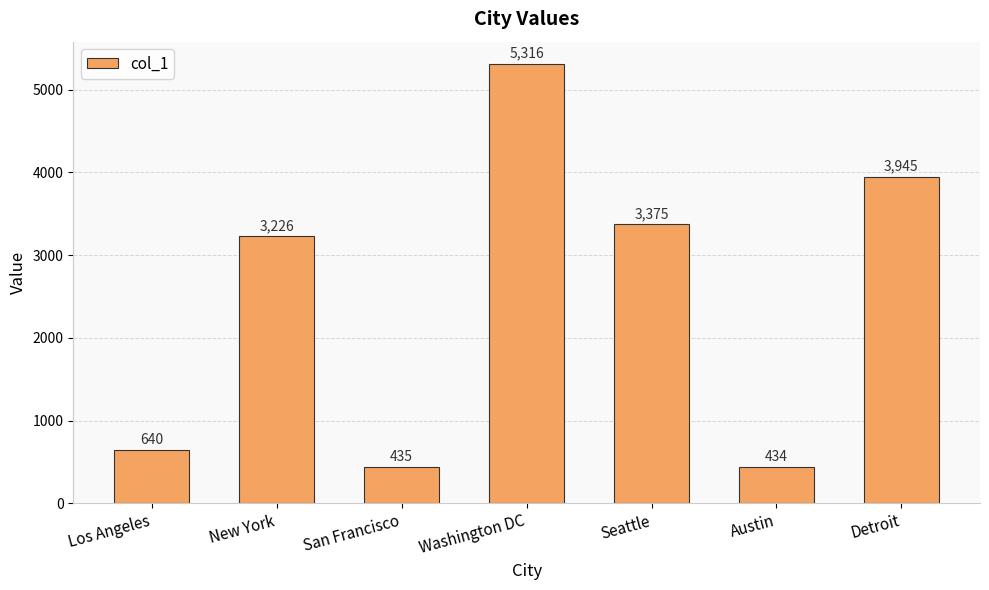

What is the average value?

2482